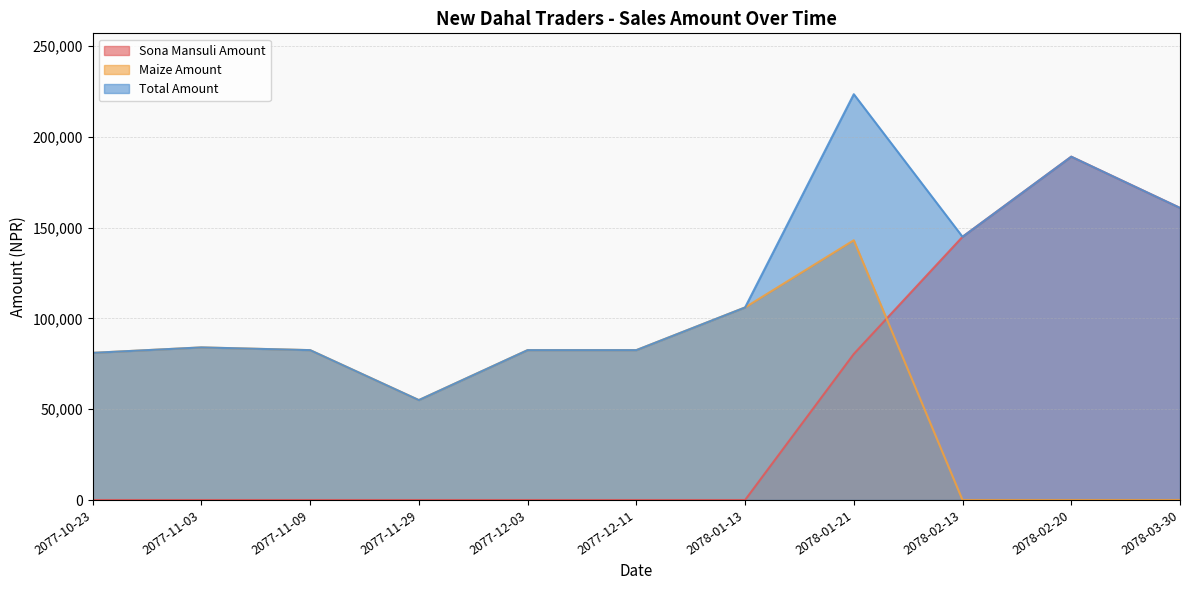

True or false: Total Amount has more than 2 points higher than both neighbors.

True